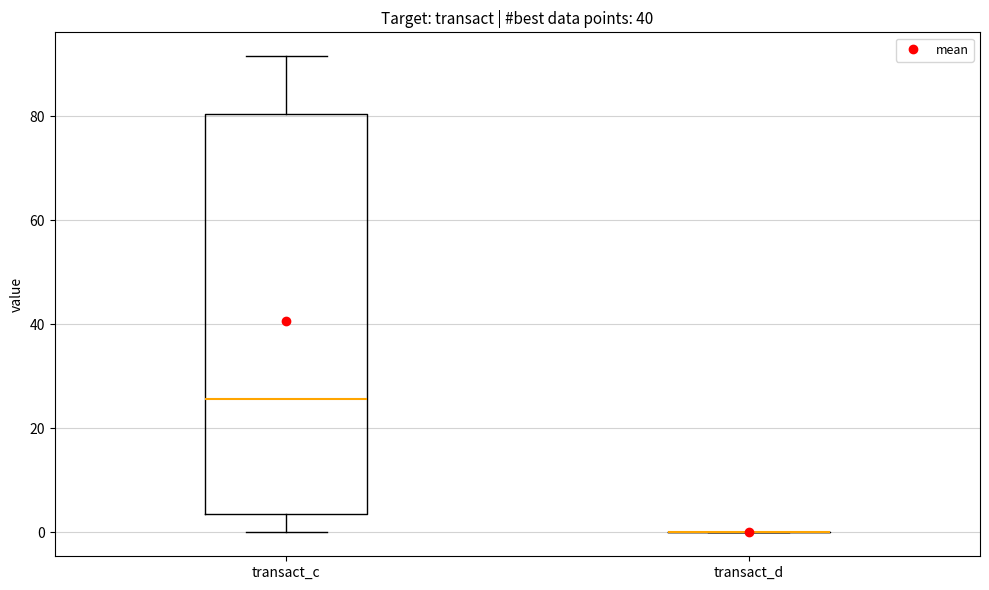

Reading left to right, transcribe this box plot: for each box, give where its median line is, the range the box spans, and where its two whiskers end, as read against the y-axis. The values are not printed on the chart, so give them approximately, as read against the axis.

transact_c: median 26, box 4 to 80, whiskers 0 to 92
transact_d: box collapsed to a line at 0, whiskers 0 to 0